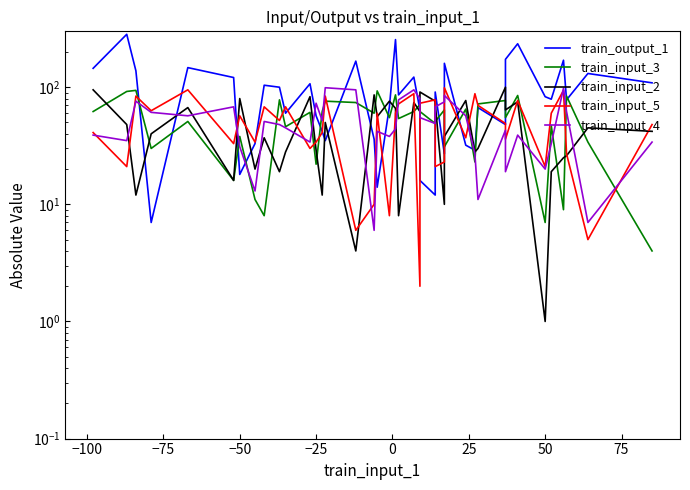

At how many categories does at least one series exceed 225?

3